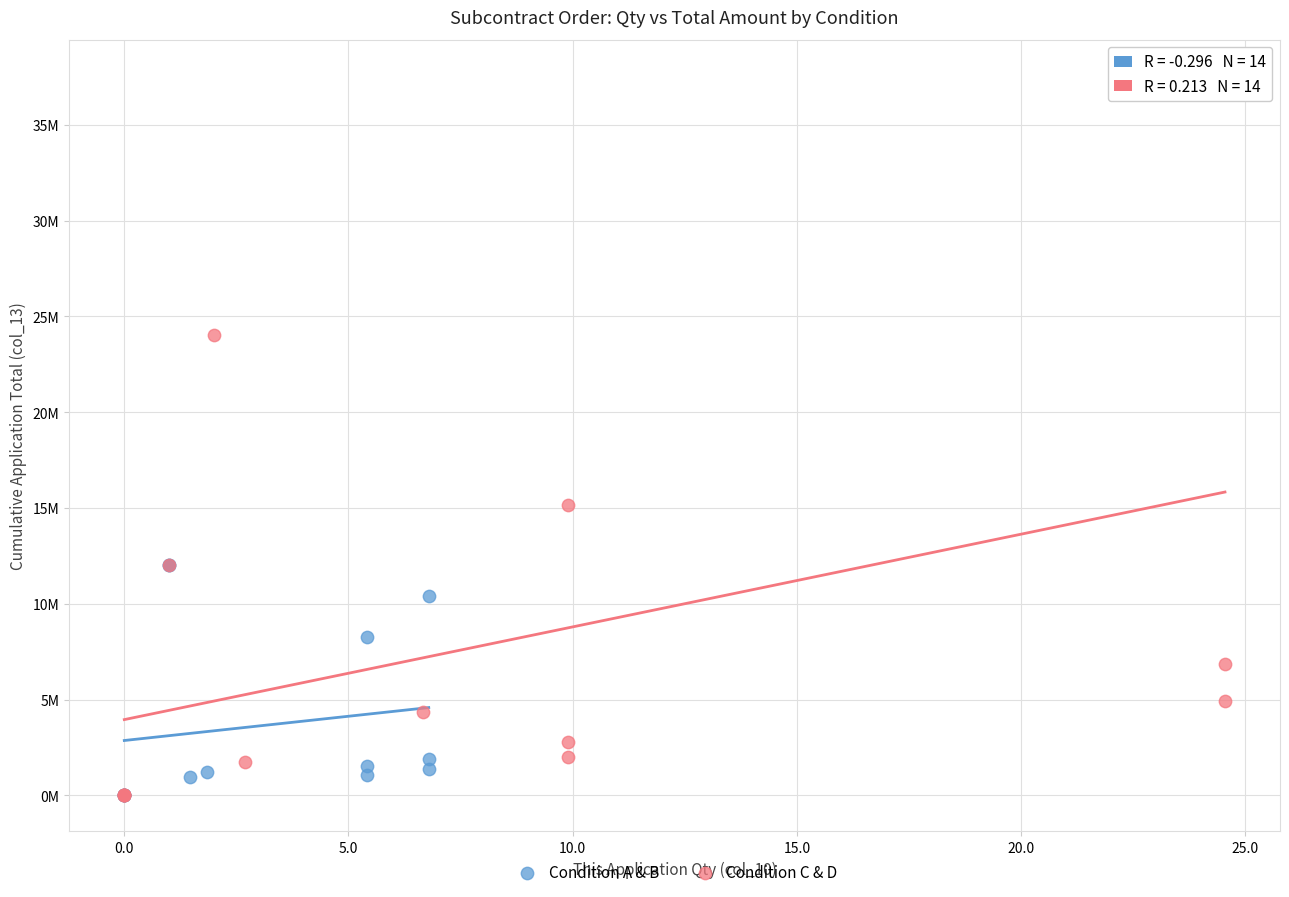

What are all the series names shown in the legend?

Condition A & B, Condition C & D